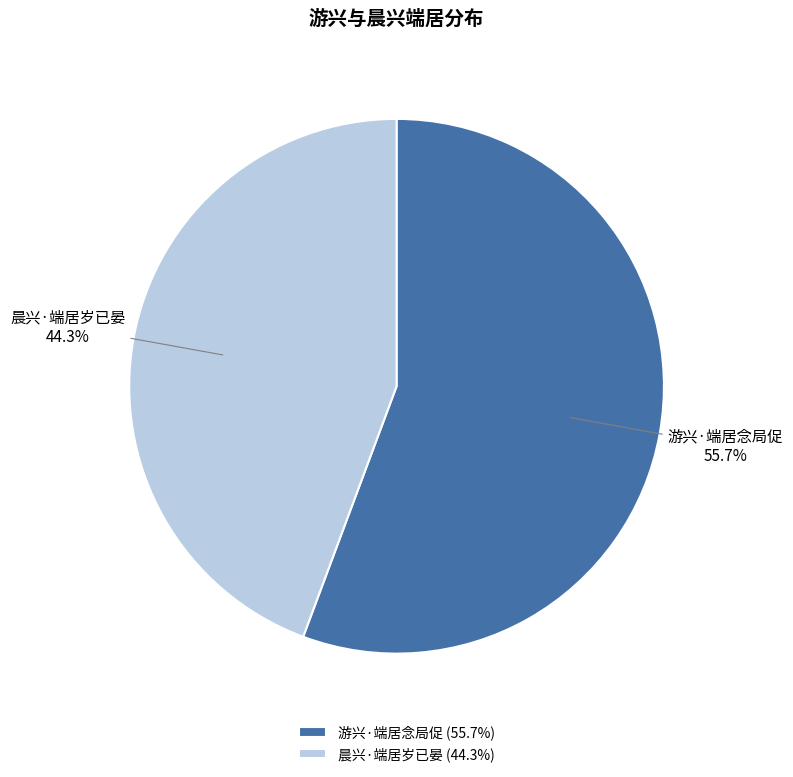

To the nearest percent, what percentage of the pie is 晨兴·端居岁已晏?

44%